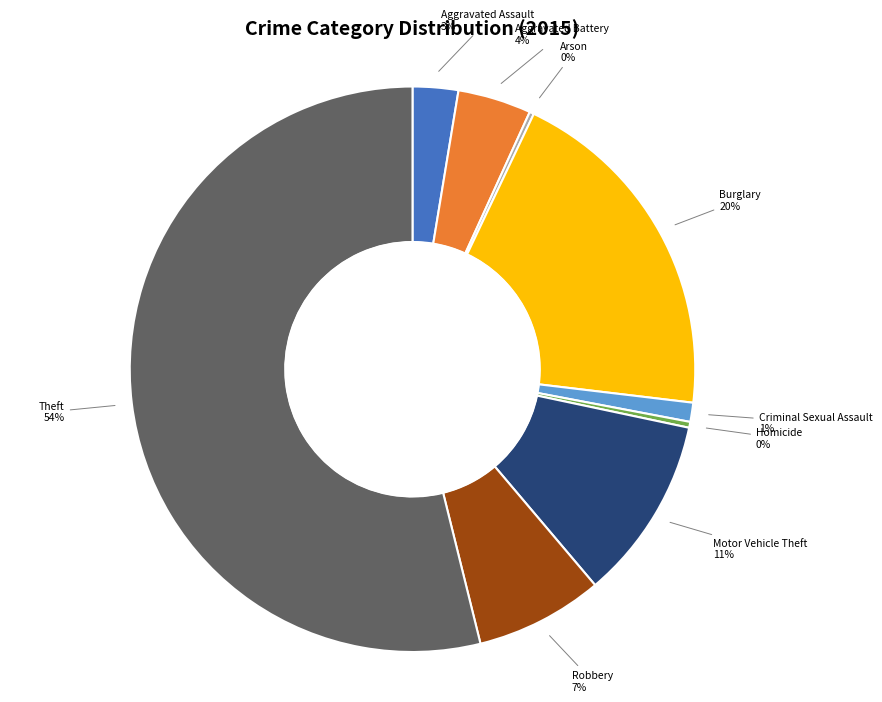

What is the largest slice in the pie chart?

Theft